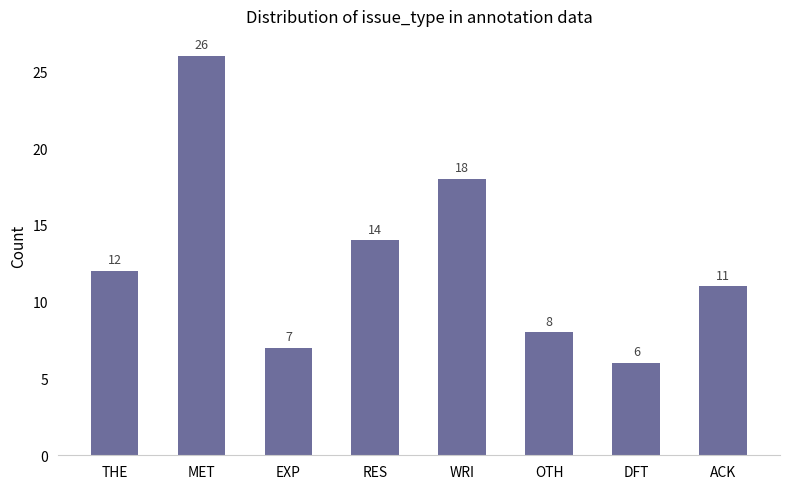

What is the change in value from THE to DFT?

-6